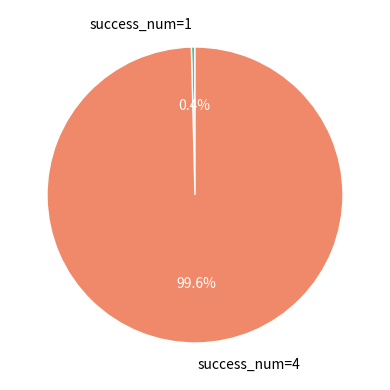

What is the largest slice in the pie chart?

success_num=4